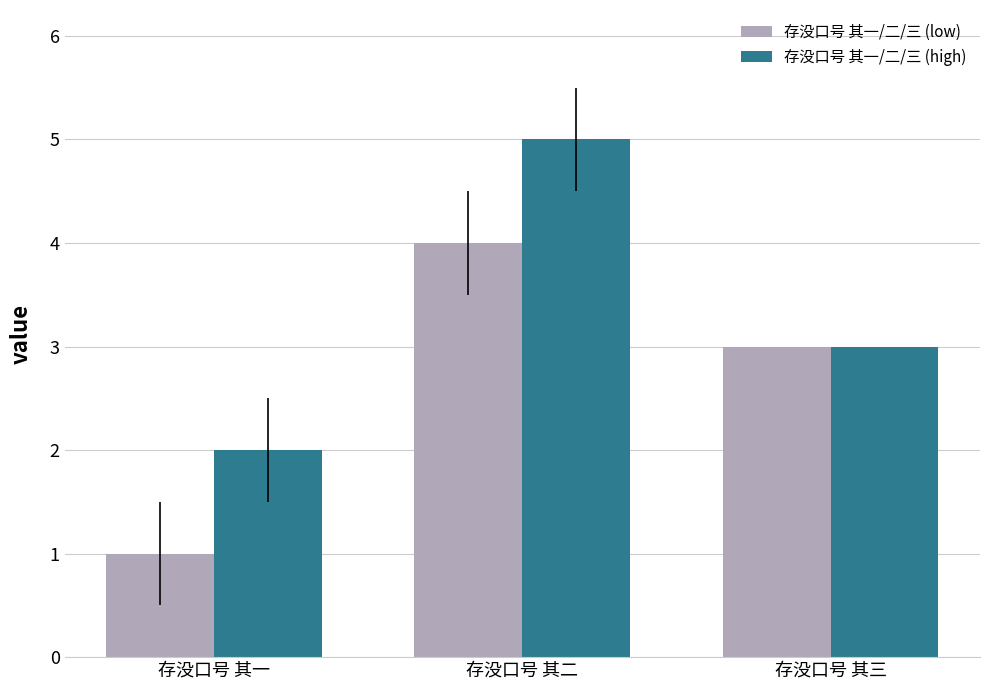

Rank the series by their maximum value, from lowest to highest.

存没口号 其一/二/三 (low), 存没口号 其一/二/三 (high)